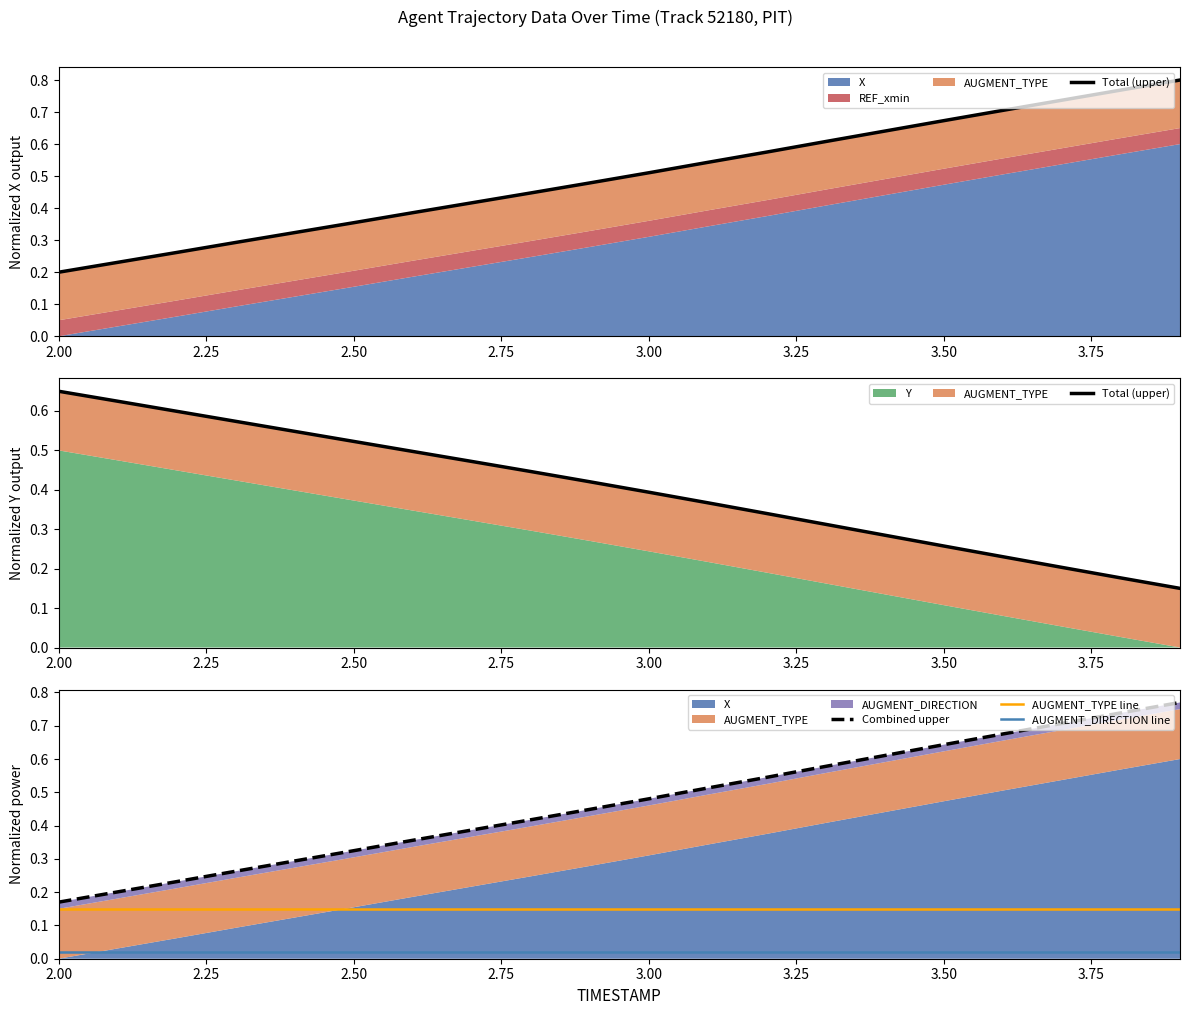

True or false: AUGMENT_TYPE line and Combined upper cross at least once.

False